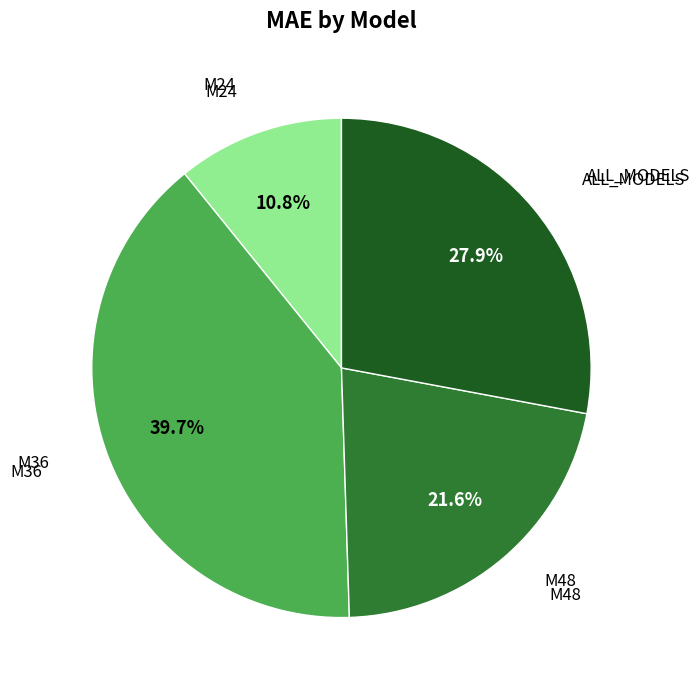

Does any single category account for the majority?

No